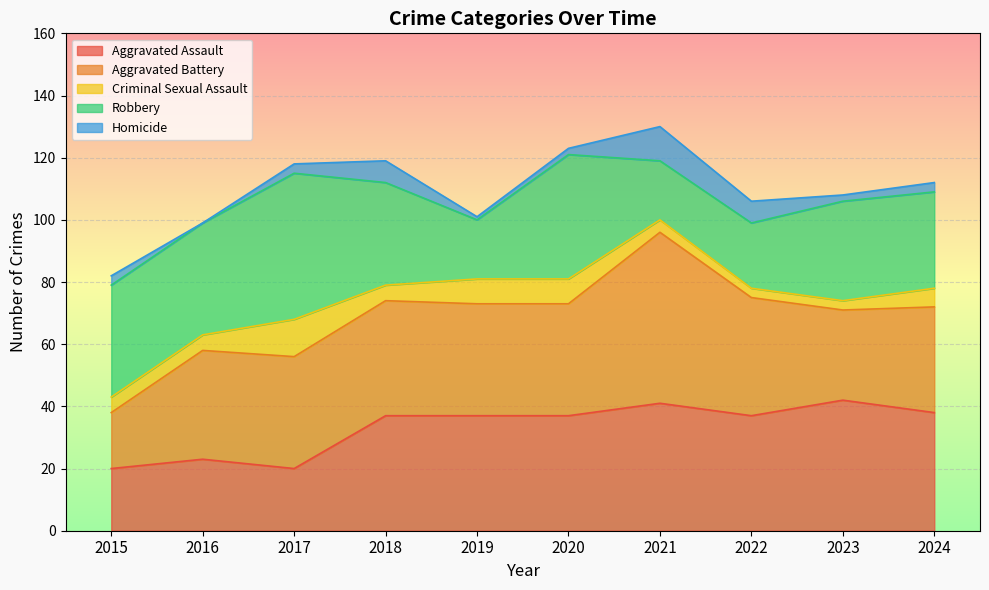

At which label does Homicide first exceed 3?

2018